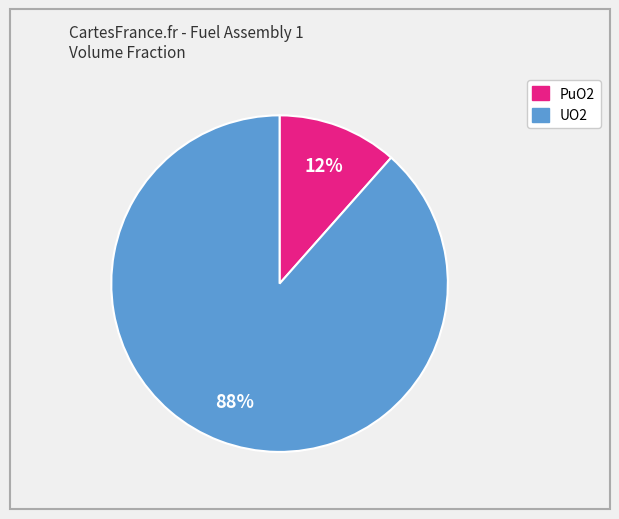

Is there a majority slice in this chart?

Yes